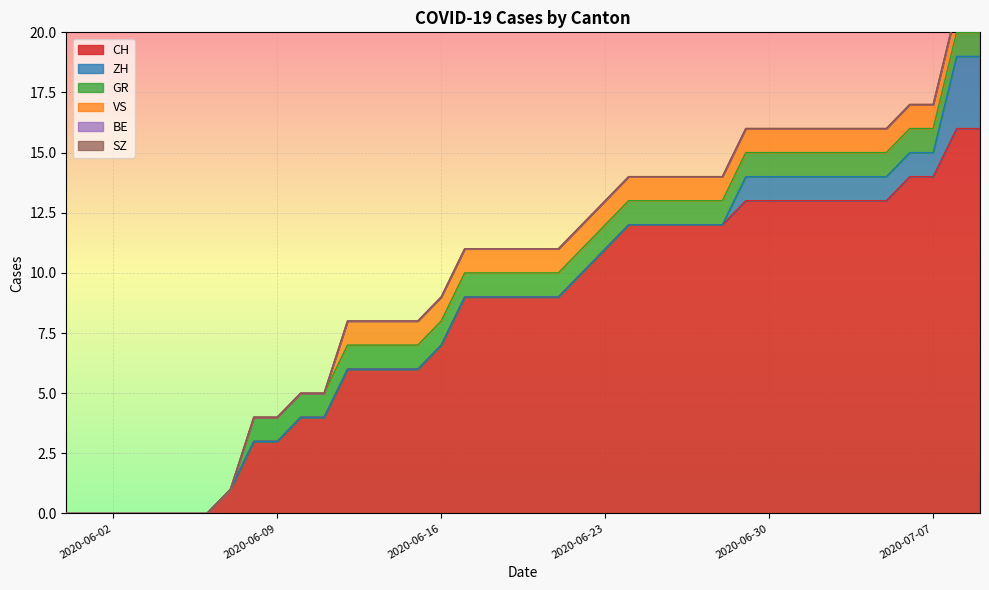

Reading left to right, transcribe all the data shown in this chart.

CH: 2020-05-31=0	2020-06-01=0	2020-06-02=0	2020-06-03=0	2020-06-04=0	2020-06-05=0	2020-06-06=0	2020-06-07=1	2020-06-08=3	2020-06-09=3	2020-06-10=4	2020-06-11=4	2020-06-12=6	2020-06-13=6	2020-06-14=6	2020-06-15=6	2020-06-16=7	2020-06-17=9	2020-06-18=9	2020-06-19=9	2020-06-20=9	2020-06-21=9	2020-06-22=10	2020-06-23=11	2020-06-24=12	2020-06-25=12	2020-06-26=12	2020-06-27=12	2020-06-28=12	2020-06-29=13	2020-06-30=13	2020-07-01=13	2020-07-02=13	2020-07-03=13	2020-07-04=13	2020-07-05=13	2020-07-06=14	2020-07-07=14	2020-07-08=16	2020-07-09=16
ZH: 2020-05-31=0	2020-06-01=0	2020-06-02=0	2020-06-03=0	2020-06-04=0	2020-06-05=0	2020-06-06=0	2020-06-07=0	2020-06-08=0	2020-06-09=0	2020-06-10=0	2020-06-11=0	2020-06-12=0	2020-06-13=0	2020-06-14=0	2020-06-15=0	2020-06-16=0	2020-06-17=0	2020-06-18=0	2020-06-19=0	2020-06-20=0	2020-06-21=0	2020-06-22=0	2020-06-23=0	2020-06-24=0	2020-06-25=0	2020-06-26=0	2020-06-27=0	2020-06-28=0	2020-06-29=1	2020-06-30=1	2020-07-01=1	2020-07-02=1	2020-07-03=1	2020-07-04=1	2020-07-05=1	2020-07-06=1	2020-07-07=1	2020-07-08=3	2020-07-09=3
GR: 2020-05-31=0	2020-06-01=0	2020-06-02=0	2020-06-03=0	2020-06-04=0	2020-06-05=0	2020-06-06=0	2020-06-07=0	2020-06-08=1	2020-06-09=1	2020-06-10=1	2020-06-11=1	2020-06-12=1	2020-06-13=1	2020-06-14=1	2020-06-15=1	2020-06-16=1	2020-06-17=1	2020-06-18=1	2020-06-19=1	2020-06-20=1	2020-06-21=1	2020-06-22=1	2020-06-23=1	2020-06-24=1	2020-06-25=1	2020-06-26=1	2020-06-27=1	2020-06-28=1	2020-06-29=1	2020-06-30=1	2020-07-01=1	2020-07-02=1	2020-07-03=1	2020-07-04=1	2020-07-05=1	2020-07-06=1	2020-07-07=1	2020-07-08=1	2020-07-09=1
VS: 2020-05-31=0	2020-06-01=0	2020-06-02=0	2020-06-03=0	2020-06-04=0	2020-06-05=0	2020-06-06=0	2020-06-07=0	2020-06-08=0	2020-06-09=0	2020-06-10=0	2020-06-11=0	2020-06-12=1	2020-06-13=1	2020-06-14=1	2020-06-15=1	2020-06-16=1	2020-06-17=1	2020-06-18=1	2020-06-19=1	2020-06-20=1	2020-06-21=1	2020-06-22=1	2020-06-23=1	2020-06-24=1	2020-06-25=1	2020-06-26=1	2020-06-27=1	2020-06-28=1	2020-06-29=1	2020-06-30=1	2020-07-01=1	2020-07-02=1	2020-07-03=1	2020-07-04=1	2020-07-05=1	2020-07-06=1	2020-07-07=1	2020-07-08=1	2020-07-09=1
BE: 2020-05-31=0	2020-06-01=0	2020-06-02=0	2020-06-03=0	2020-06-04=0	2020-06-05=0	2020-06-06=0	2020-06-07=0	2020-06-08=0	2020-06-09=0	2020-06-10=0	2020-06-11=0	2020-06-12=0	2020-06-13=0	2020-06-14=0	2020-06-15=0	2020-06-16=0	2020-06-17=0	2020-06-18=0	2020-06-19=0	2020-06-20=0	2020-06-21=0	2020-06-22=0	2020-06-23=0	2020-06-24=0	2020-06-25=0	2020-06-26=0	2020-06-27=0	2020-06-28=0	2020-06-29=0	2020-06-30=0	2020-07-01=0	2020-07-02=0	2020-07-03=0	2020-07-04=0	2020-07-05=0	2020-07-06=0	2020-07-07=0	2020-07-08=0	2020-07-09=0
SZ: 2020-05-31=0	2020-06-01=0	2020-06-02=0	2020-06-03=0	2020-06-04=0	2020-06-05=0	2020-06-06=0	2020-06-07=0	2020-06-08=0	2020-06-09=0	2020-06-10=0	2020-06-11=0	2020-06-12=0	2020-06-13=0	2020-06-14=0	2020-06-15=0	2020-06-16=0	2020-06-17=0	2020-06-18=0	2020-06-19=0	2020-06-20=0	2020-06-21=0	2020-06-22=0	2020-06-23=0	2020-06-24=0	2020-06-25=0	2020-06-26=0	2020-06-27=0	2020-06-28=0	2020-06-29=0	2020-06-30=0	2020-07-01=0	2020-07-02=0	2020-07-03=0	2020-07-04=0	2020-07-05=0	2020-07-06=0	2020-07-07=0	2020-07-08=0	2020-07-09=0